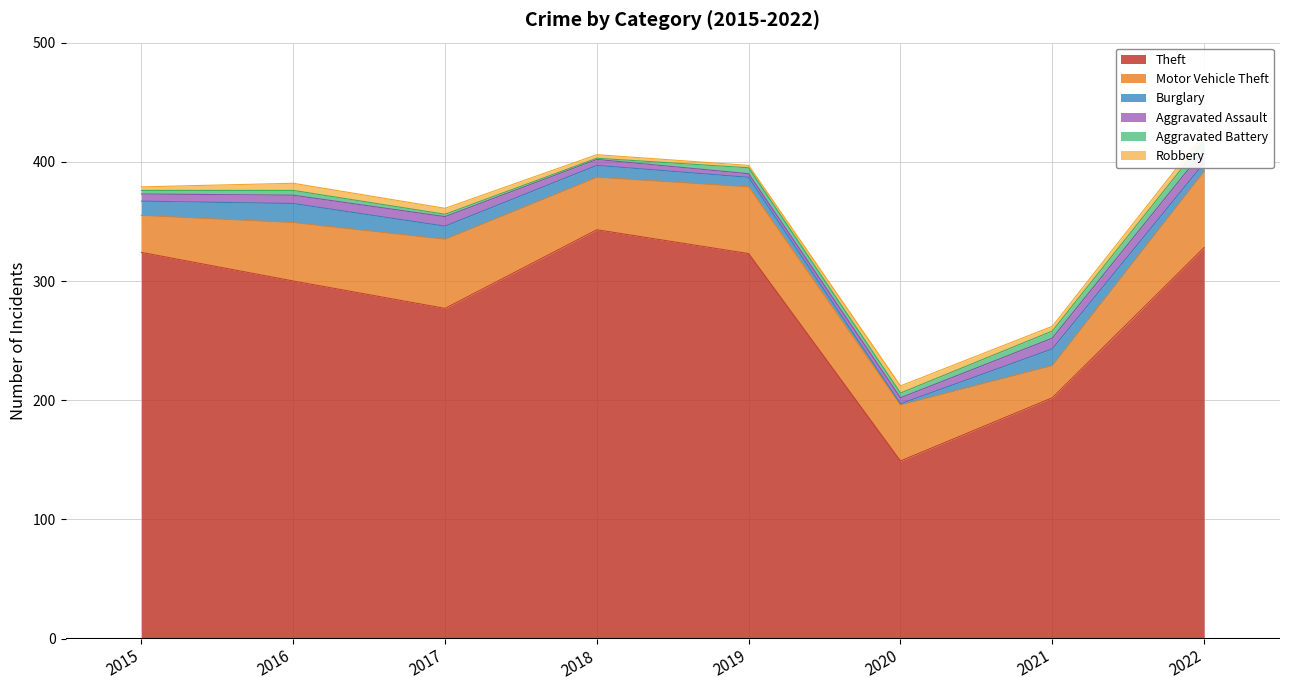

What are all the series names shown in the legend?

Theft, Motor Vehicle Theft, Burglary, Aggravated Assault, Aggravated Battery, Robbery